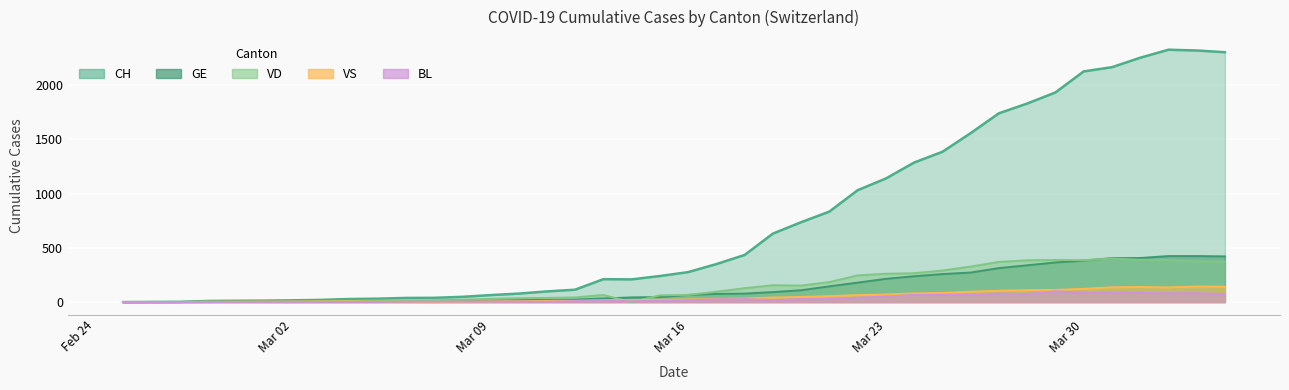

How many lines are shown in the chart?

5